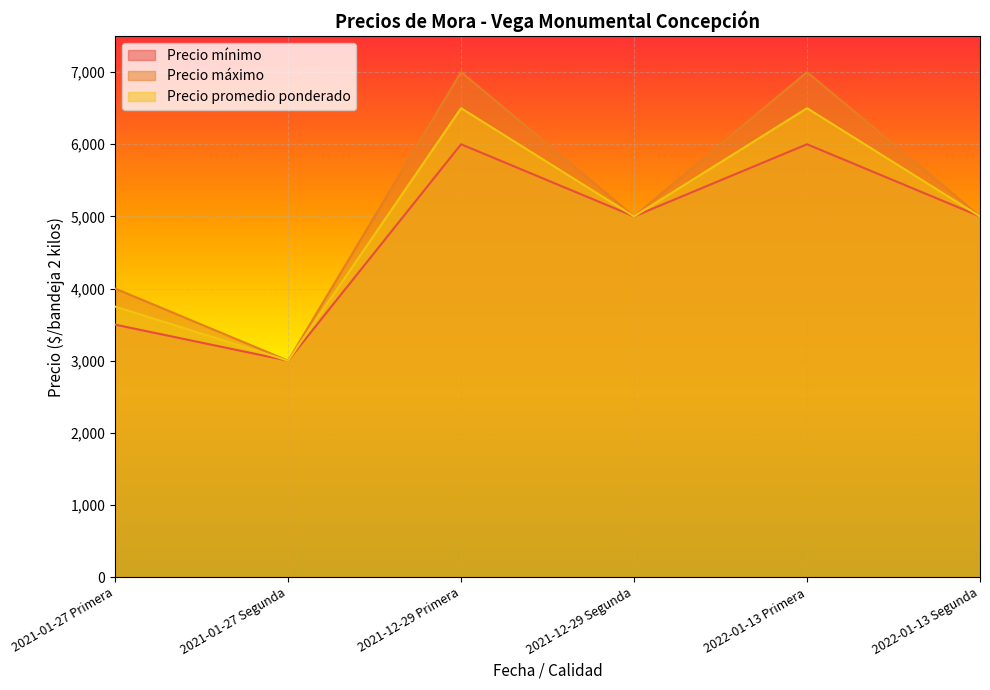

How many lines are shown in the chart?

3